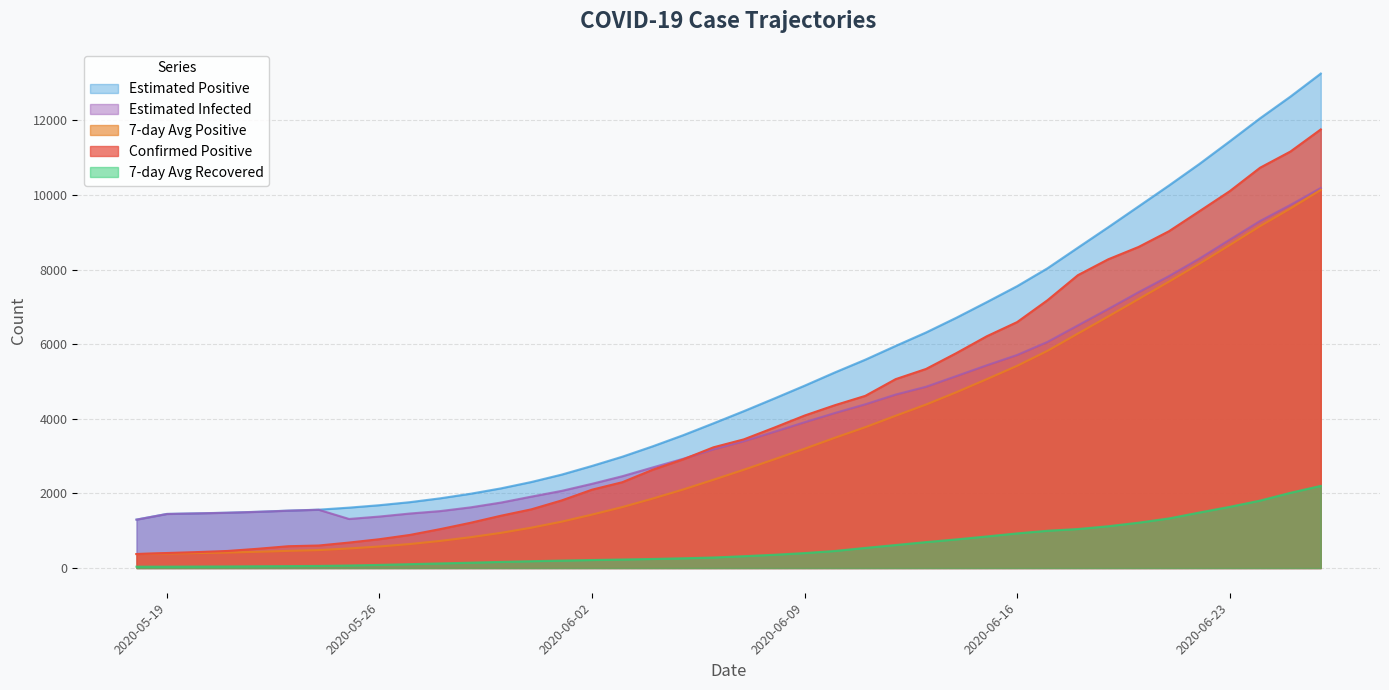

How many lines are shown in the chart?

5